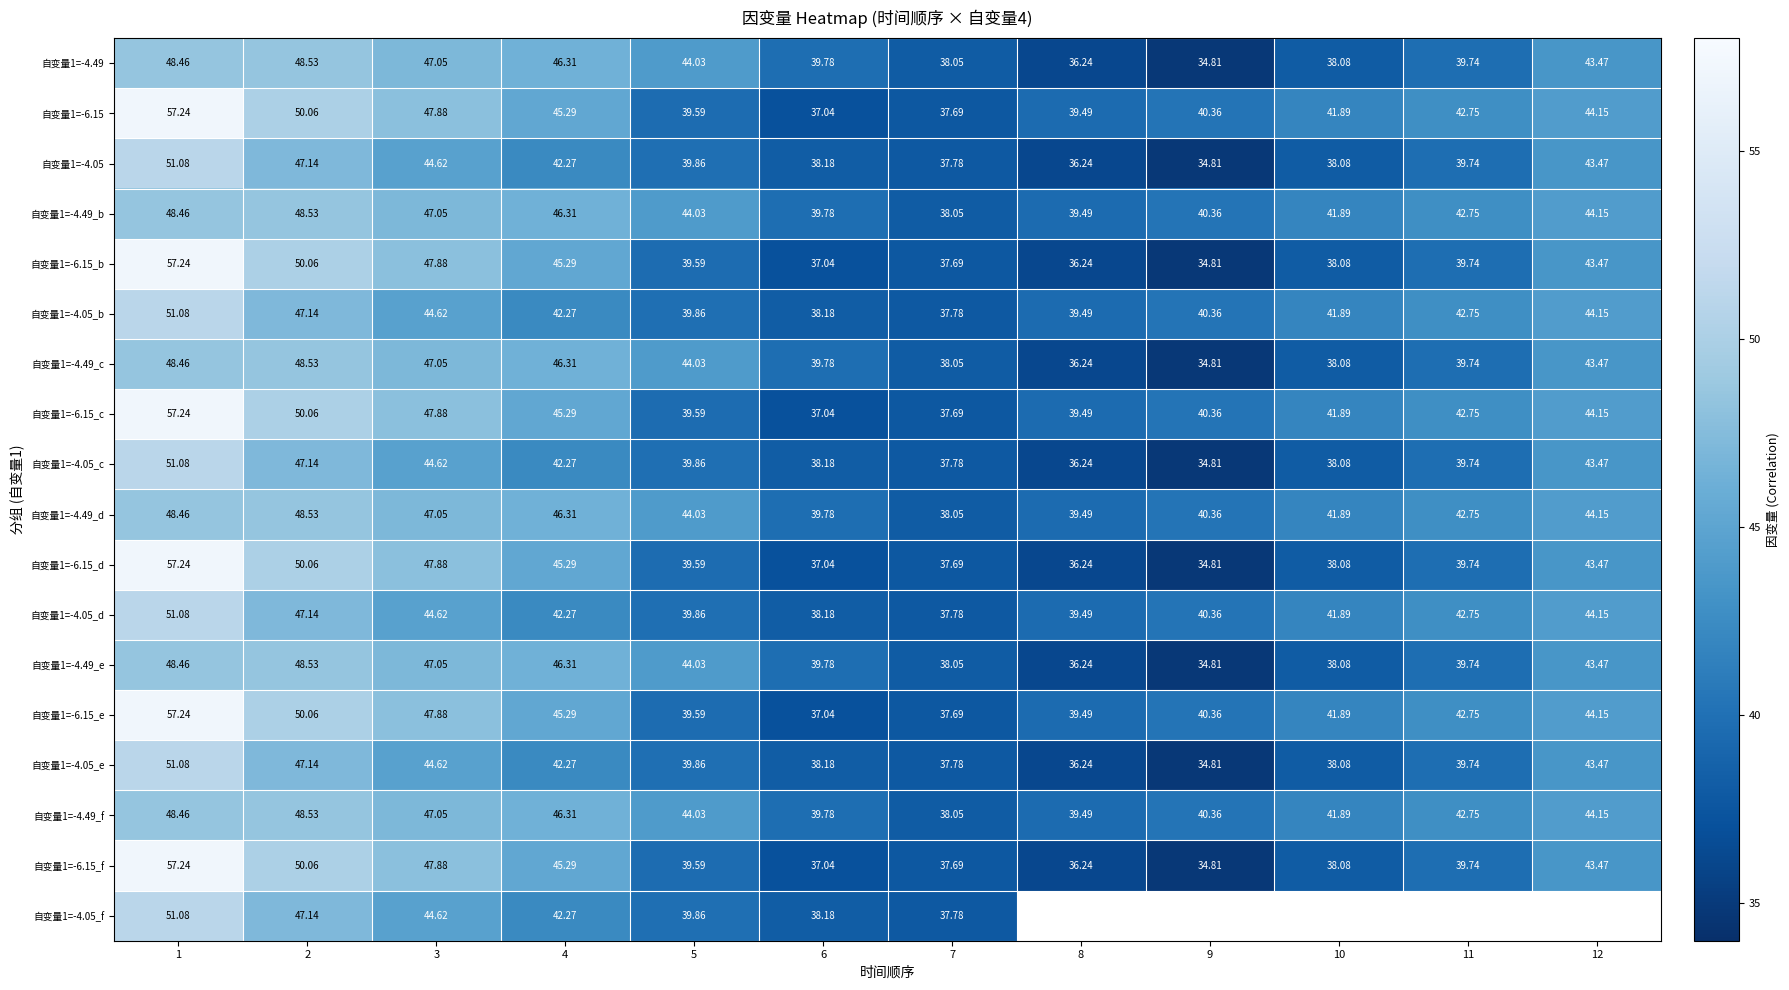

At which category is the sum across all series the highest?

1